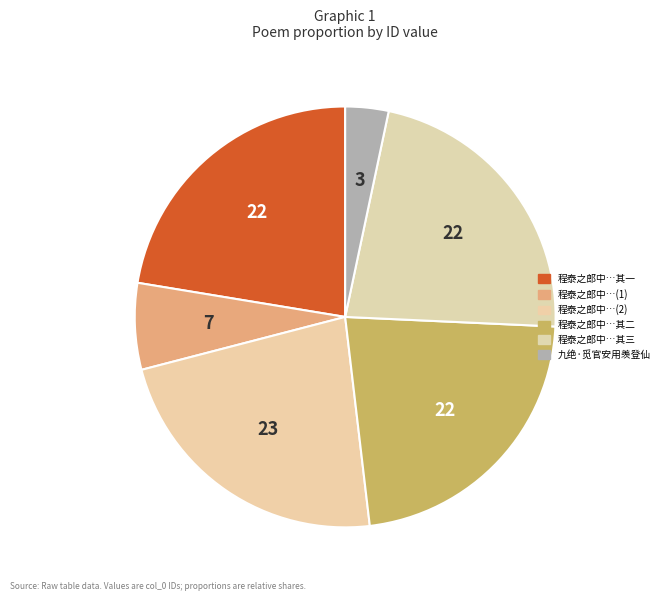

Rank the categories by value from lowest to highest.

九绝·觅官安用羡登仙, 程泰之郎中以诗三绝觅省中梅花因次其韵, 程泰之郎中以诗三绝觅省中梅花因次其韵 其一, 程泰之郎中以诗三绝觅省中梅花因次其韵 其二, 程泰之郎中以诗三绝觅省中梅花因次其韵 其三, 程泰之郎中以诗三绝觅省中梅花因次其韵